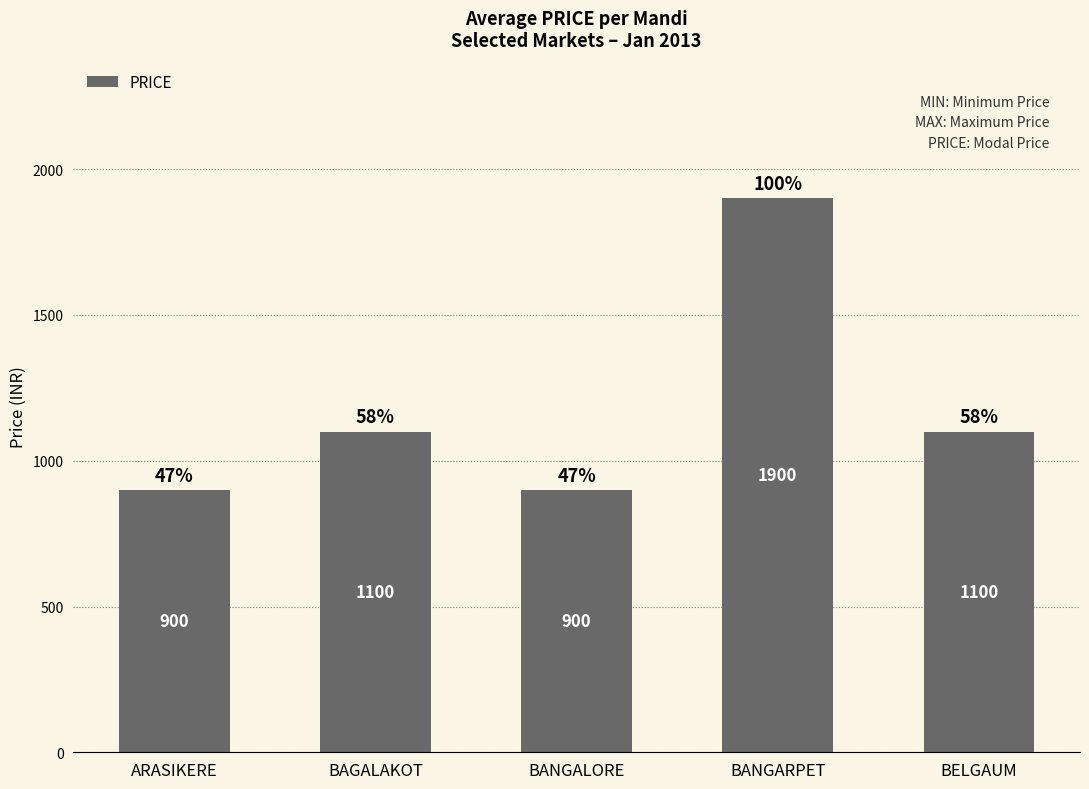

What is the value of the 4th bar from the left?

1900